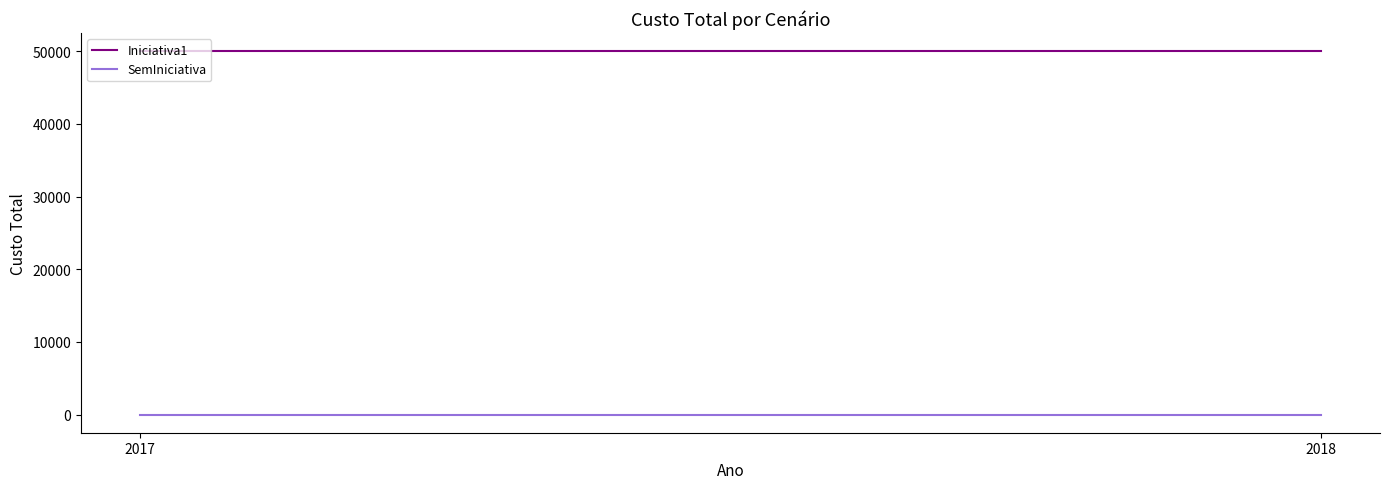

Reading left to right, extract all data points from this chart.

Iniciativa1: 2017=50000	2018=50000
SemIniciativa: 2017=0	2018=0